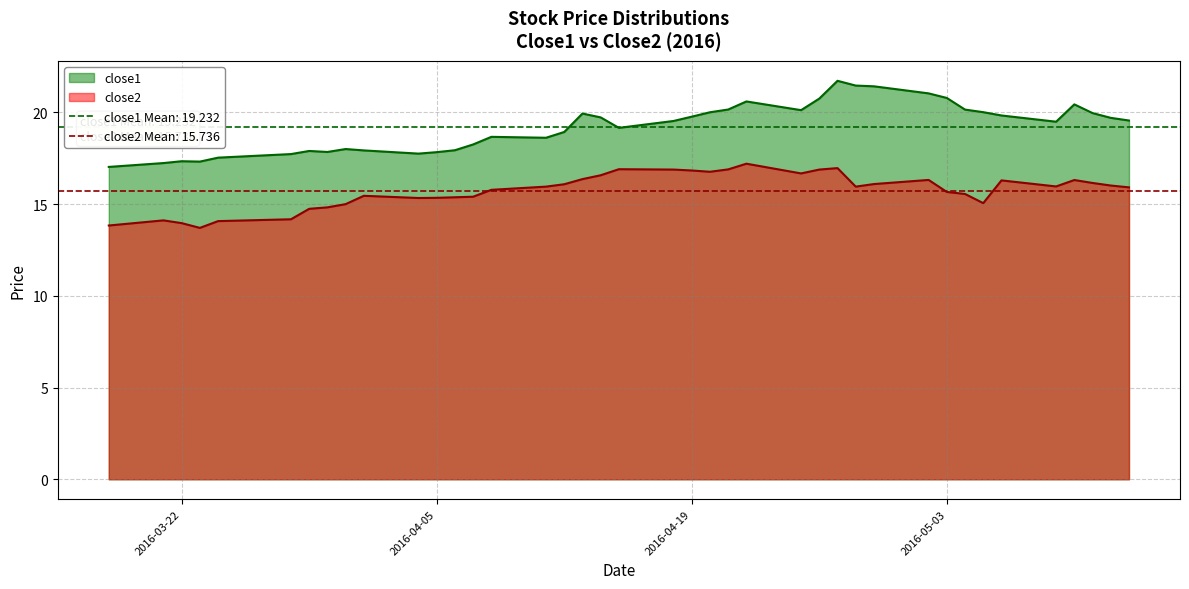

What are all the series names shown in the legend?

close1, close2